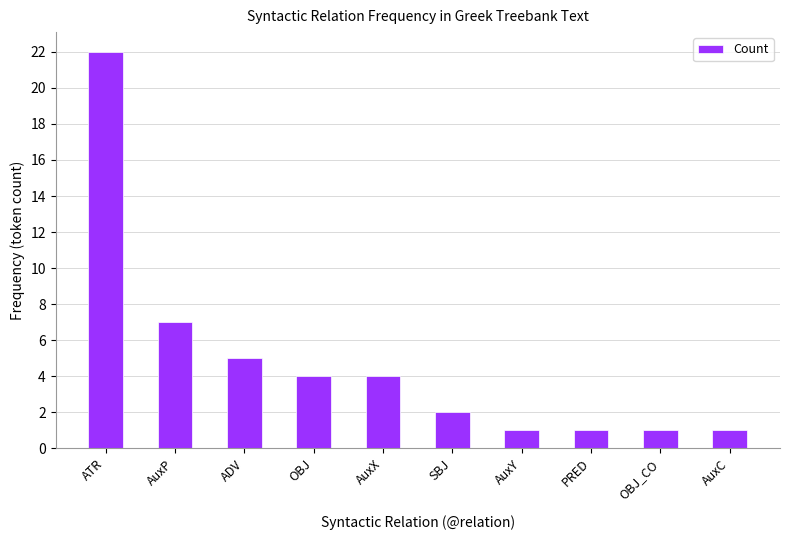

What is the difference between the maximum and minimum values?

21